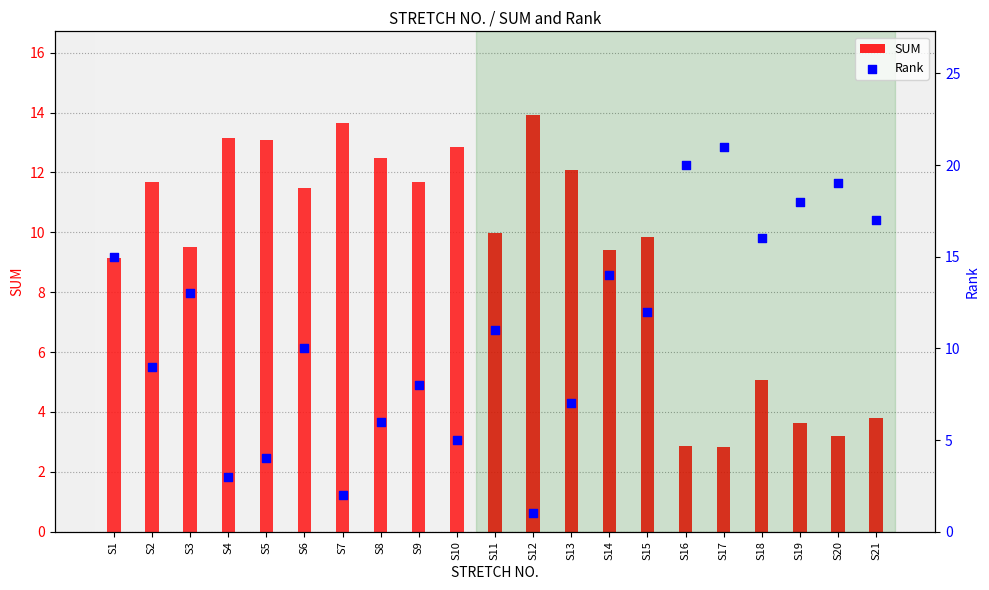

At which category is the sum across all series the highest?

S1